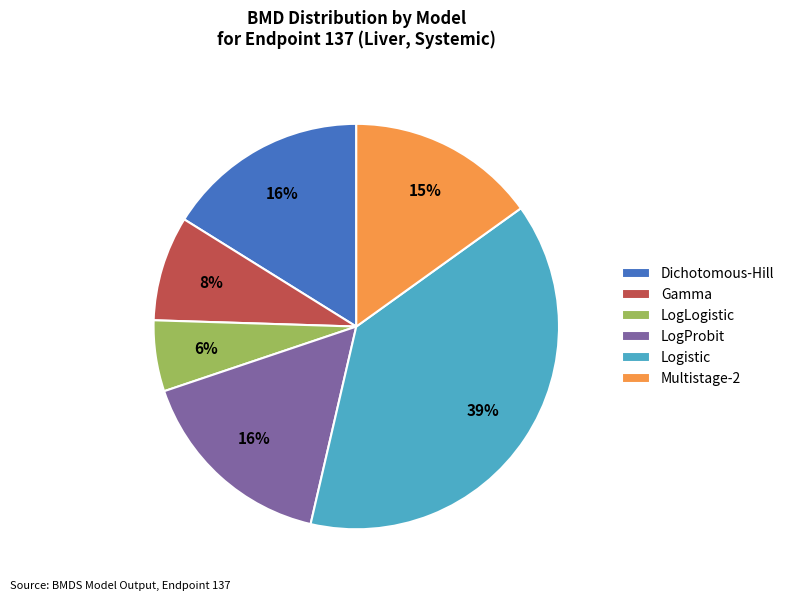

Is there a majority slice in this chart?

No